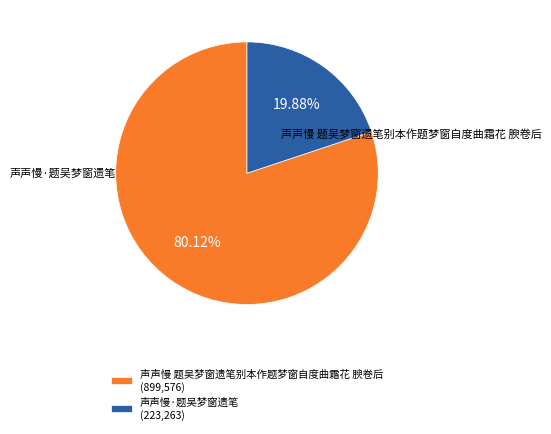

Approximately how many times larger is the value at 声声慢 题吴梦窗遗笔别本作题梦窗自度曲霜花 腴卷后 compared to 声声慢·题吴梦窗遗笔?

4.0